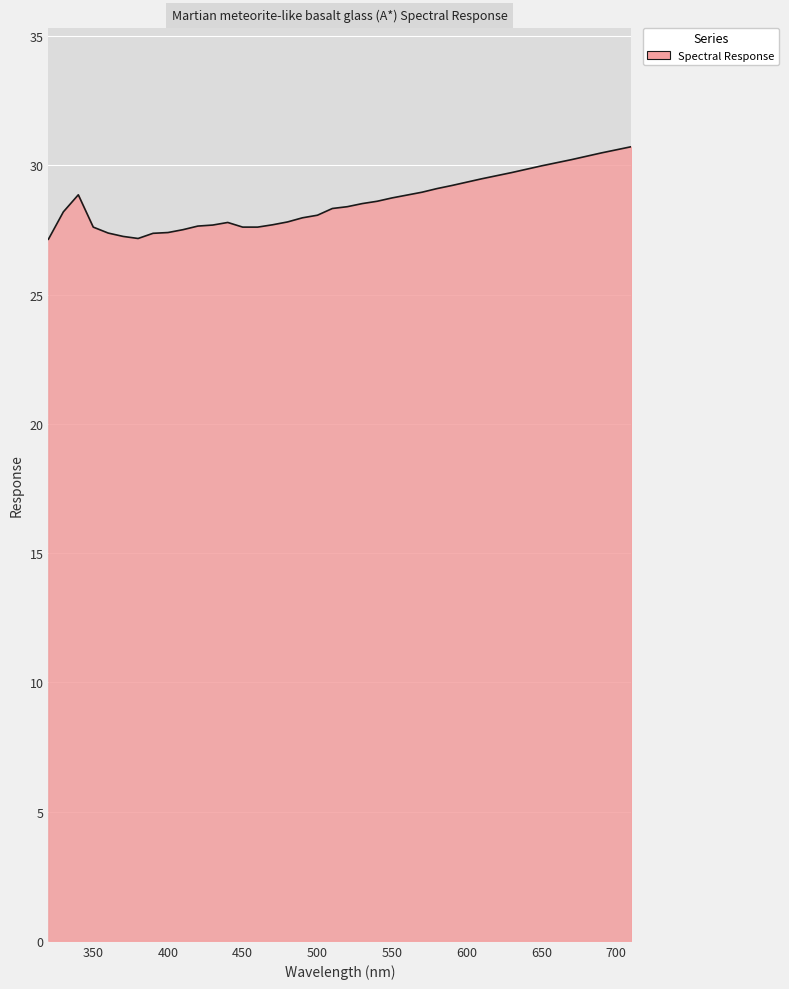

What is the maximum value shown in the chart?

30.7